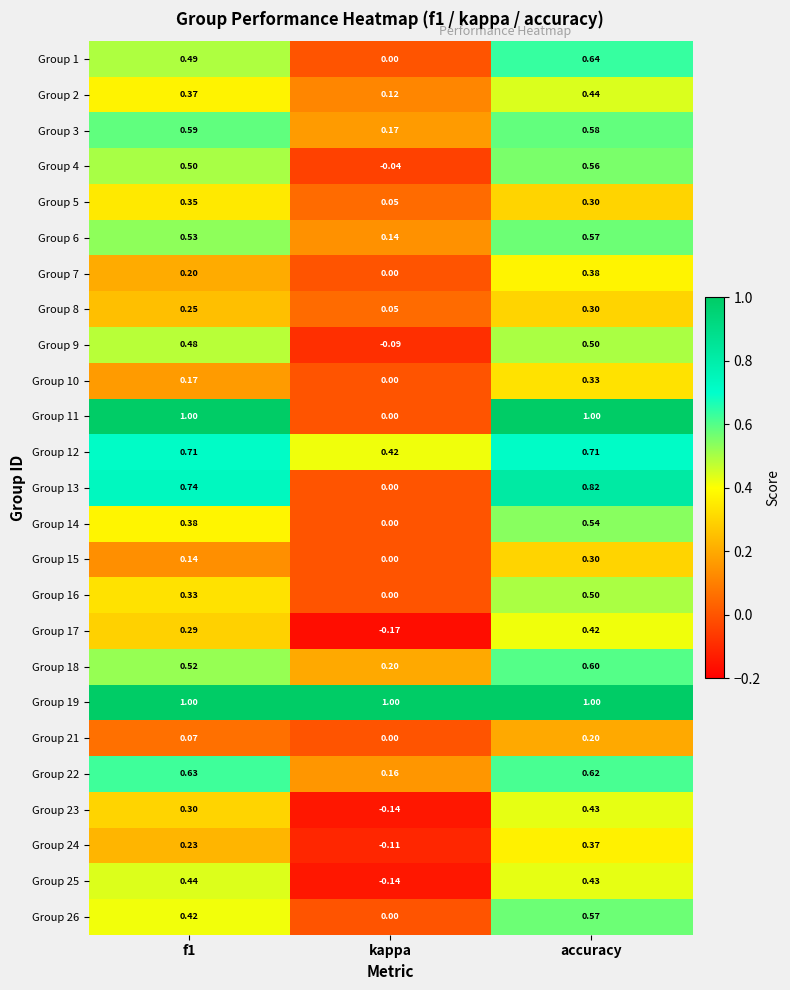

Is the value of Group 12 at kappa greater than the value of Group 24 at f1?

Yes